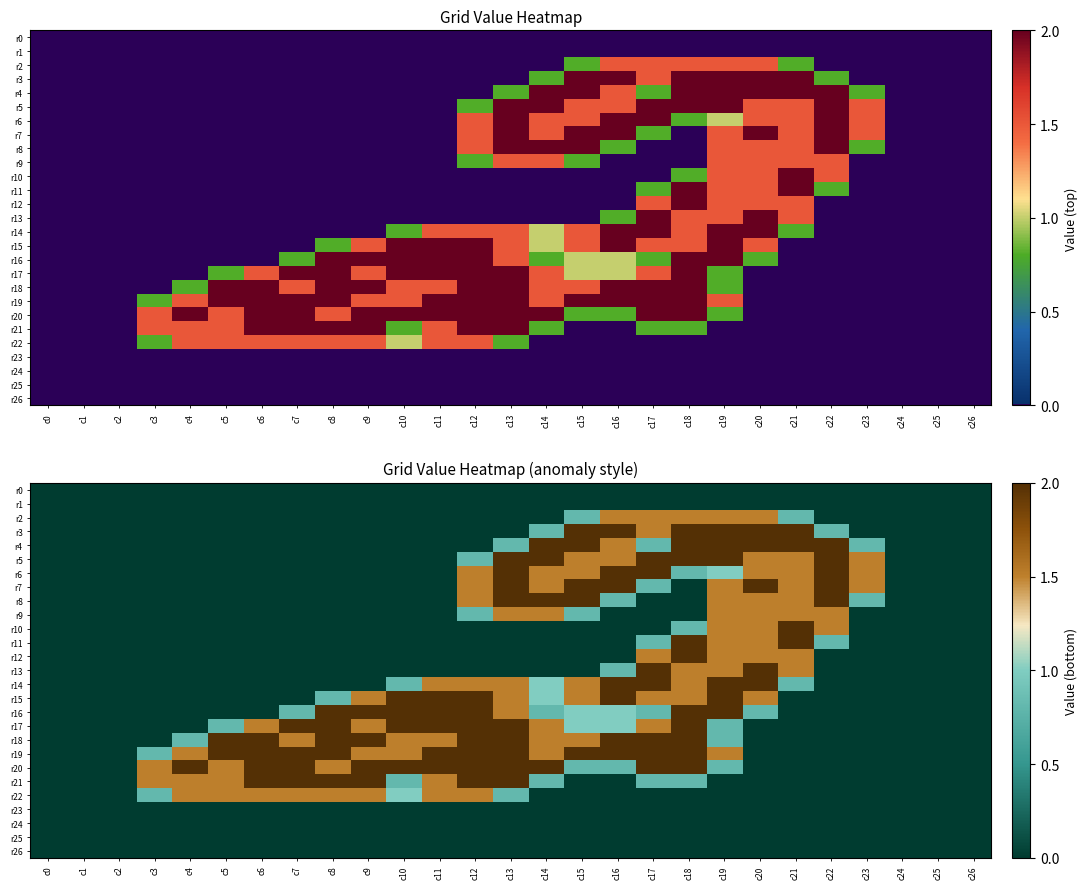

At c0, list the series in order from largest to smallest.

r0, r1, r2, r3, r4, r5, r6, r7, r8, r9, r10, r11, r12, r13, r14, r15, r16, r17, r18, r19, r20, r21, r22, r23, r24, r25, r26